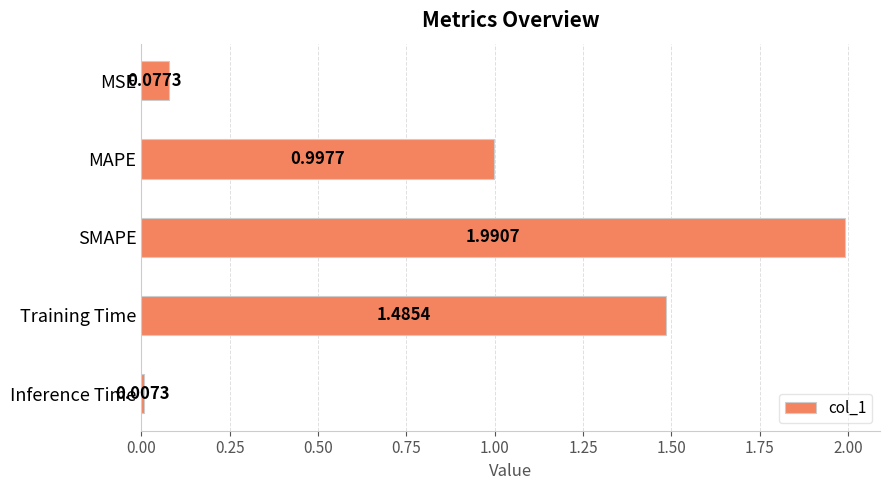

What is the average value?

0.9